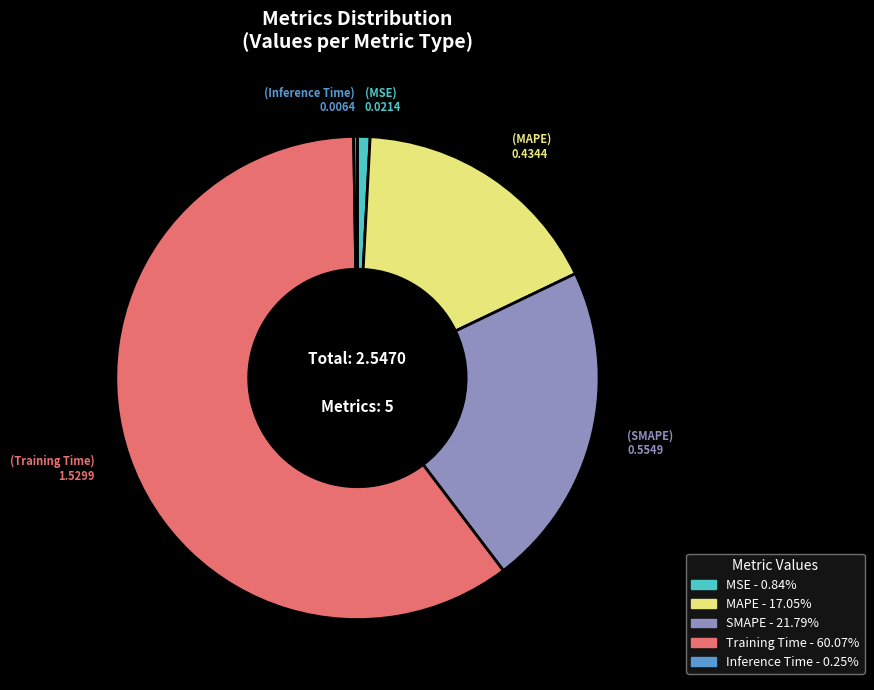

Is the sum of Training Time and MAPE greater than half?

Yes